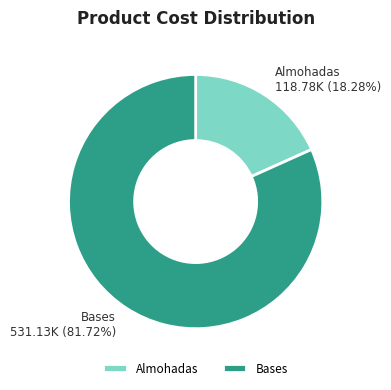

How many segments does this pie chart have?

2